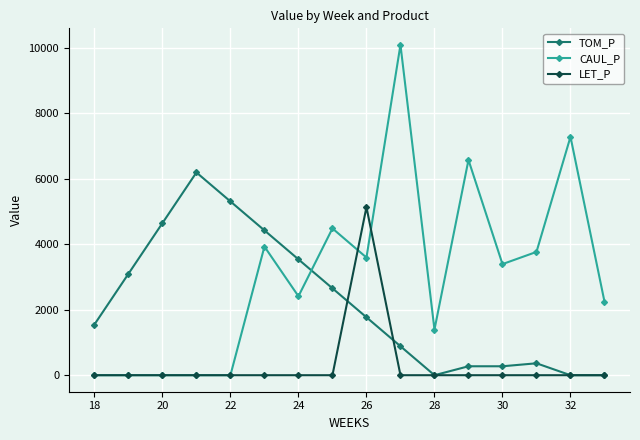

What is the difference between the maximum and minimum values in the LET_P series?

5132.3